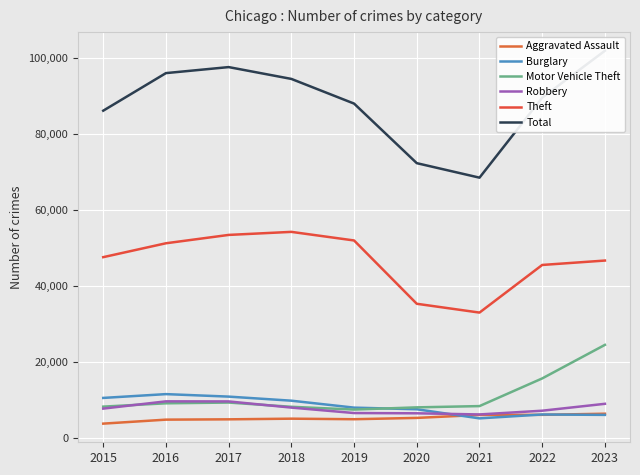

True or false: Aggravated Assault has a value of 1446 at 2017.

False